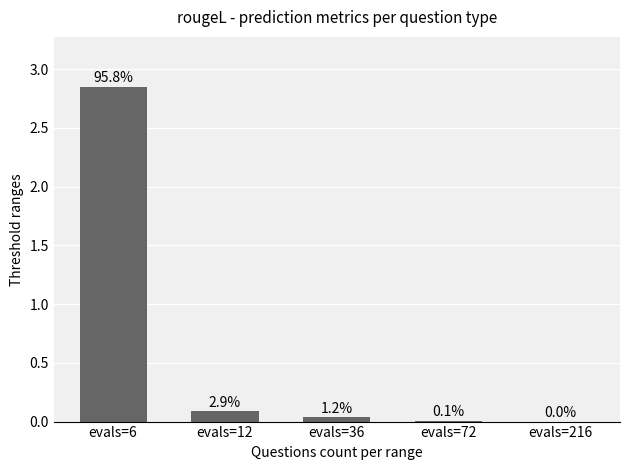

What is the difference between the maximum and minimum values?

2.8